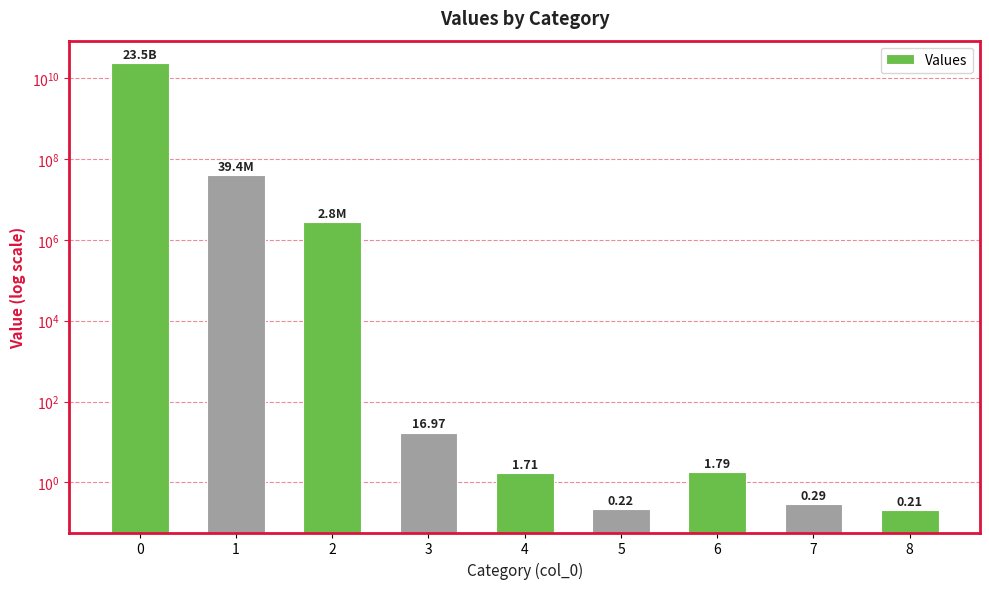

What is the value of the 1st bar from the left?

23536758037.5